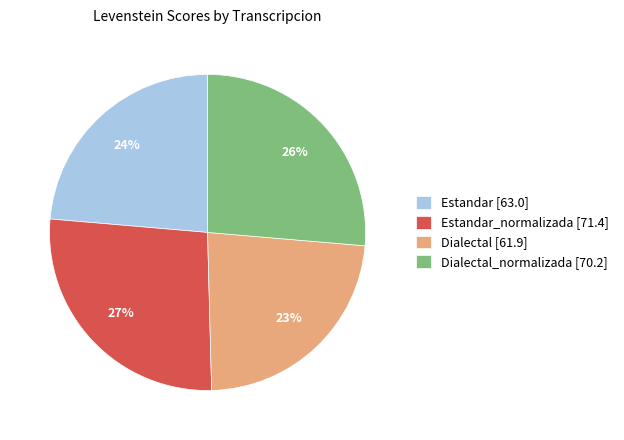

Does any single category account for the majority?

No